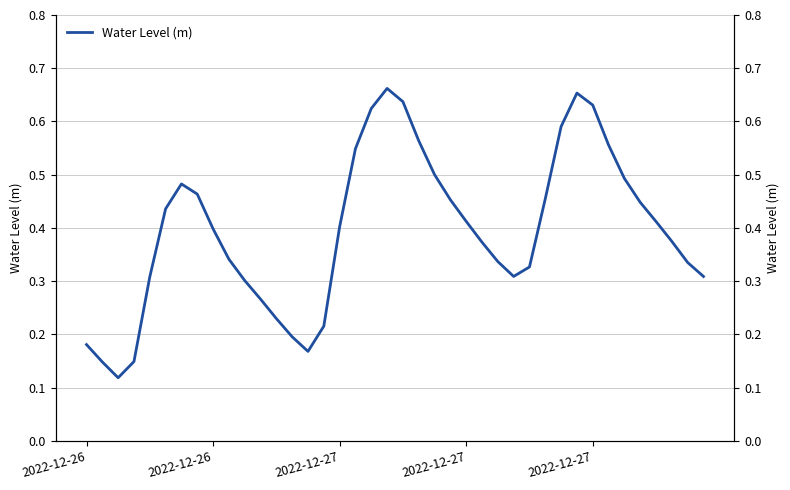

Which category has the highest value across all series?

19